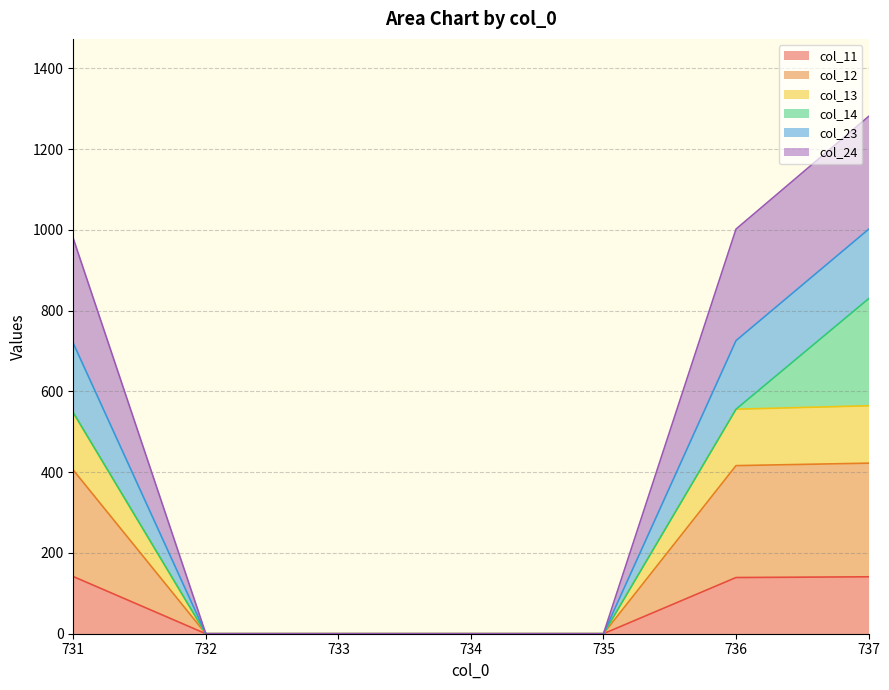

The value of col_11 at 737 is 141.0. True or false?

True